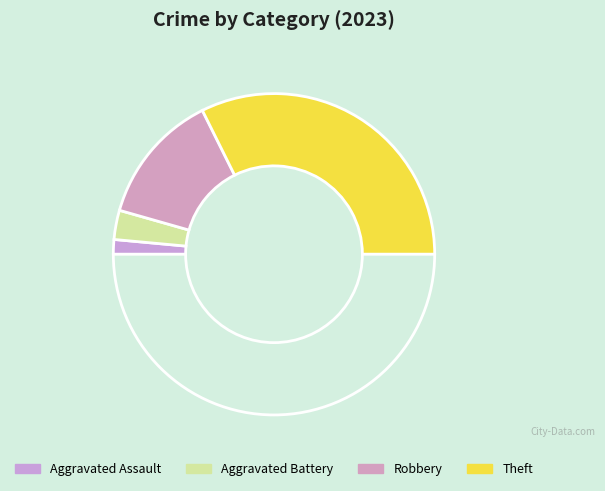

How many segments does this pie chart have?

5